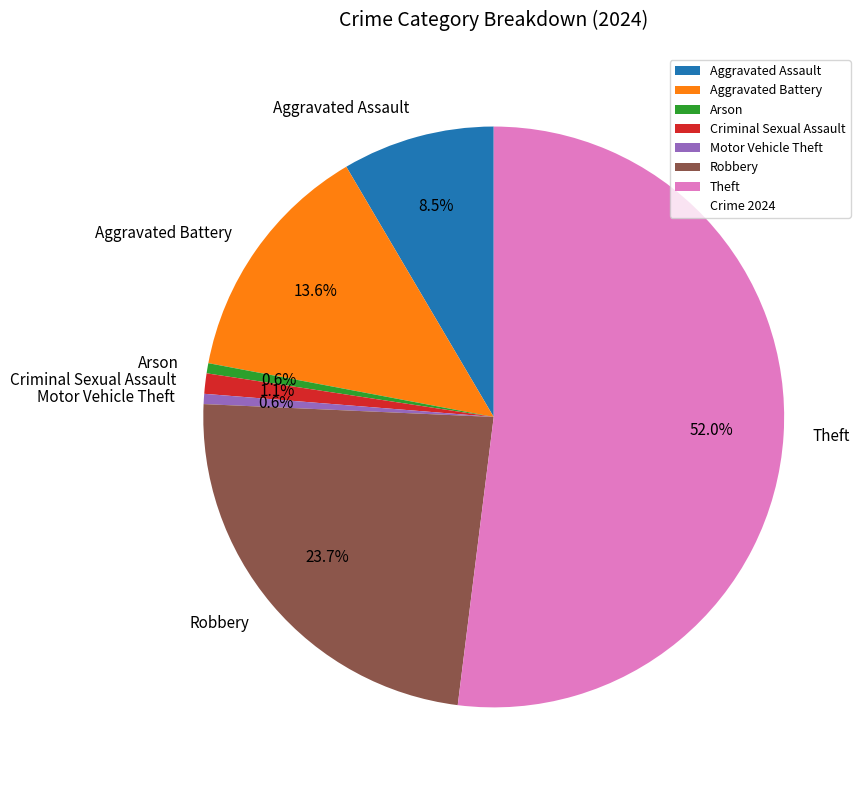

To the nearest percent, what portion does Criminal Sexual Assault represent?

1%